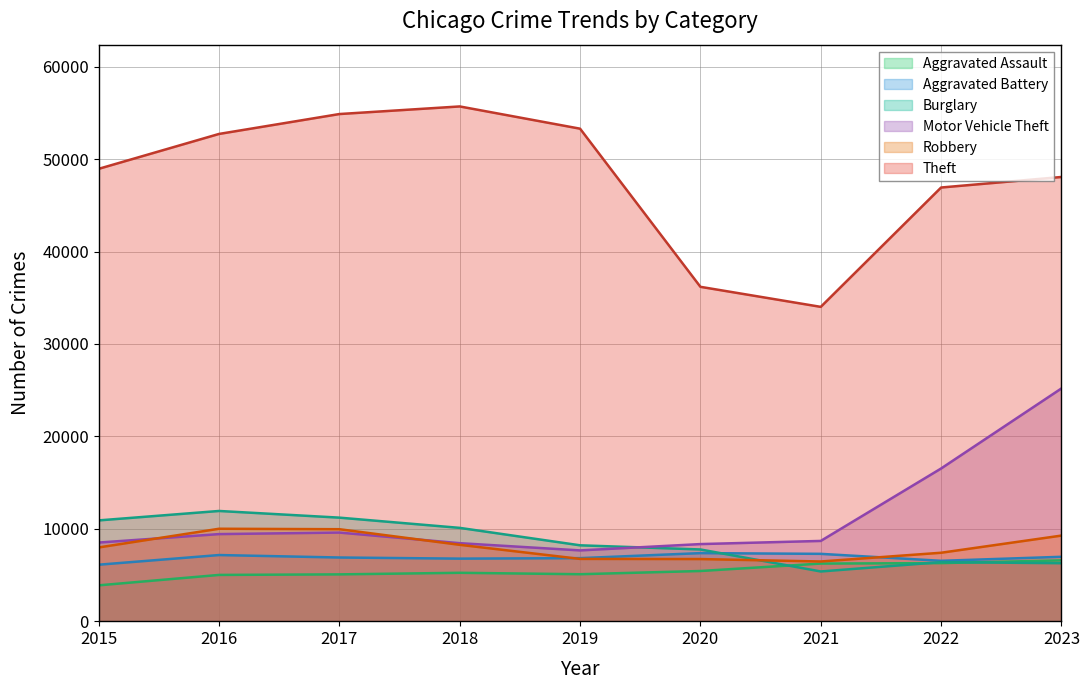

Where is Robbery nearest to the value 8230?

2018